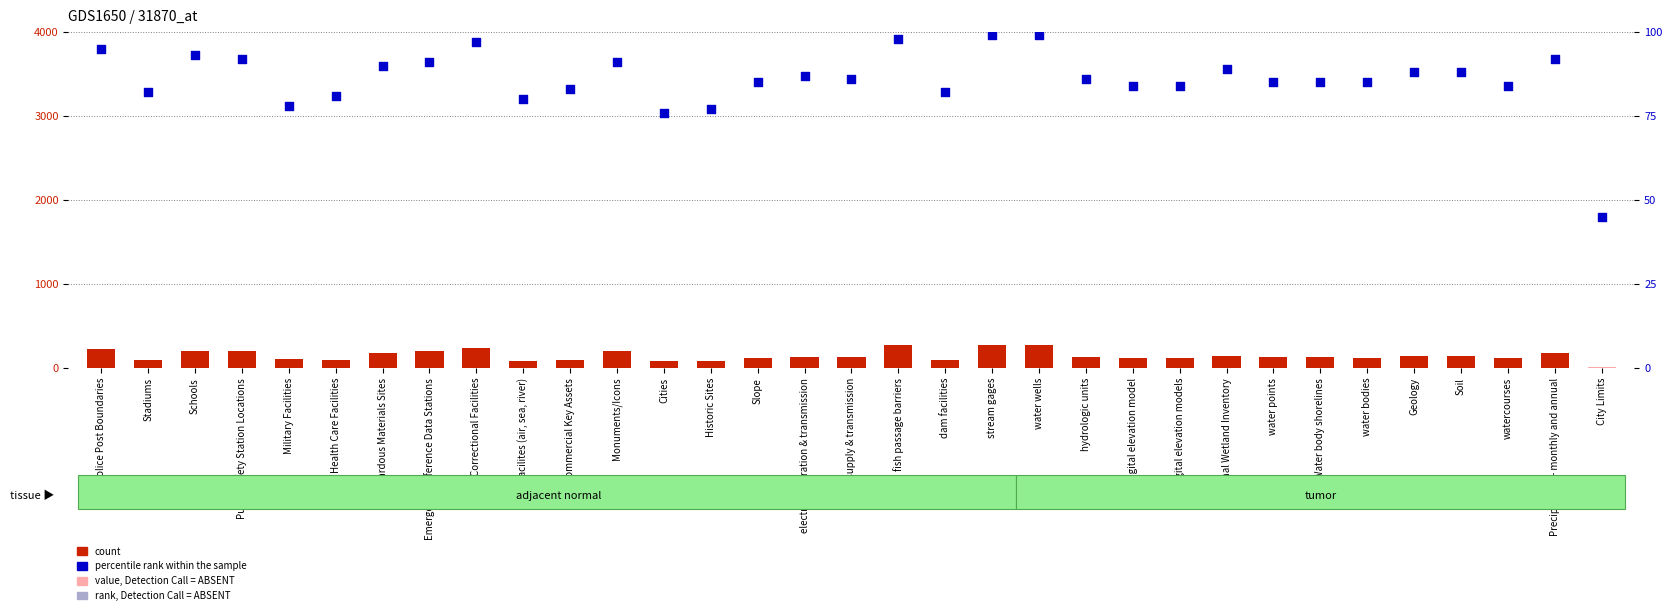

Which series has the largest total across all categories?

count